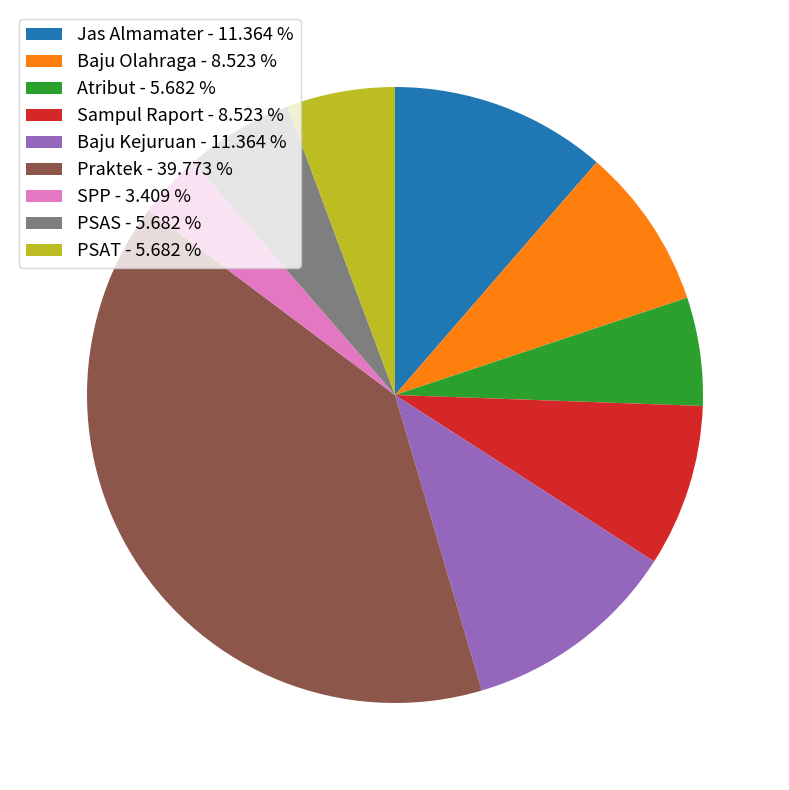

Which slice is the largest?

Praktek